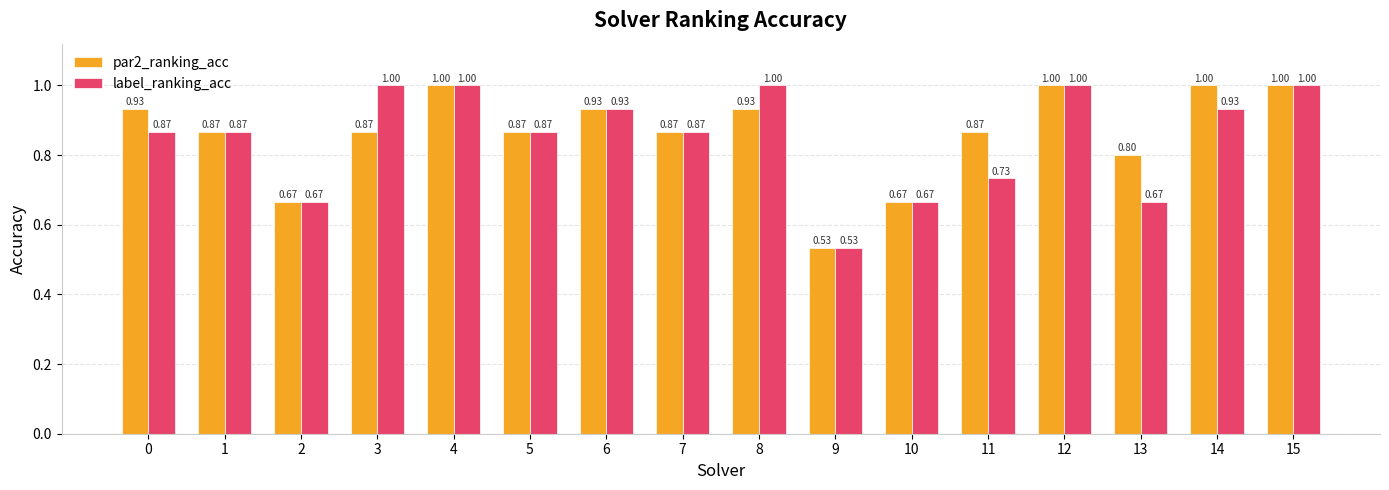

What is the value of the label_ranking_acc bar at the 4th from the left?

1.0